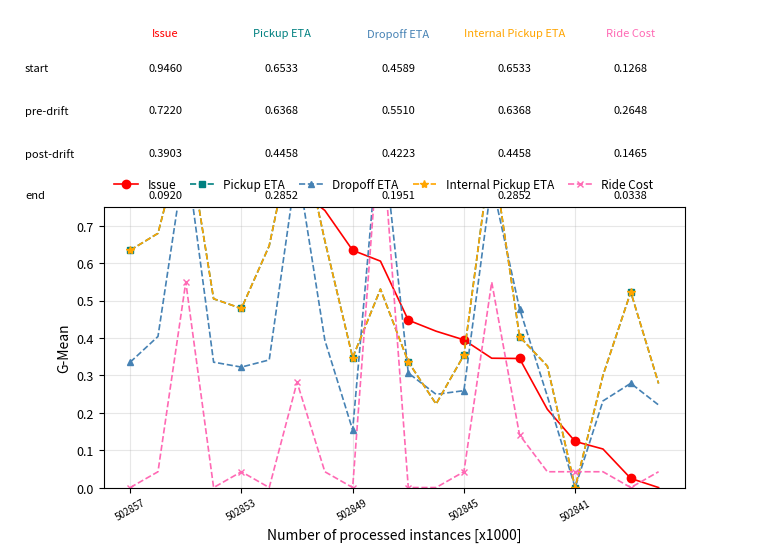

What is the difference between the second highest and second lowest values in the Issue series?

1.0